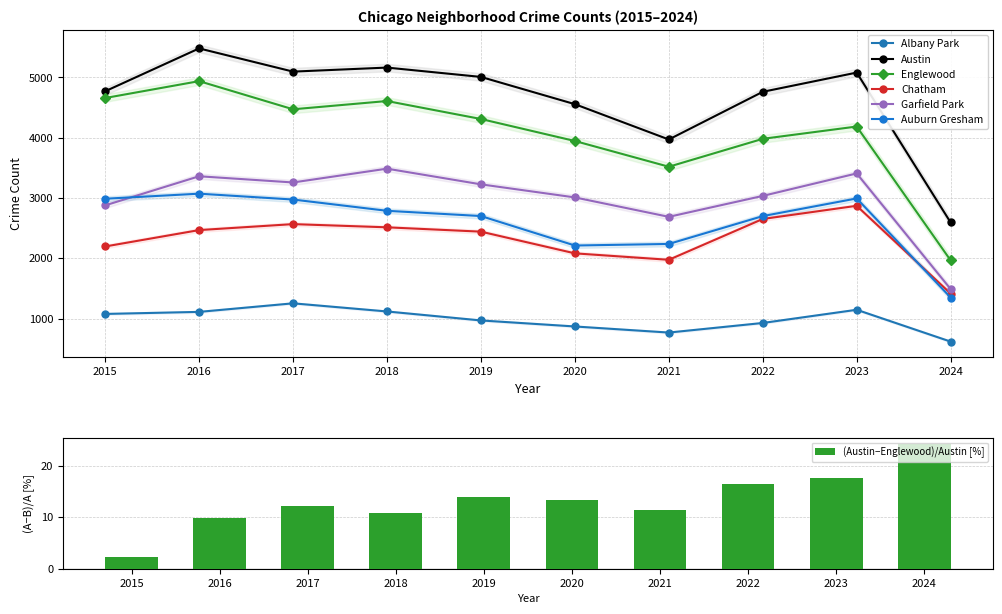

Is the value of Austin at 2016 greater than the value of Englewood at 2020?

Yes